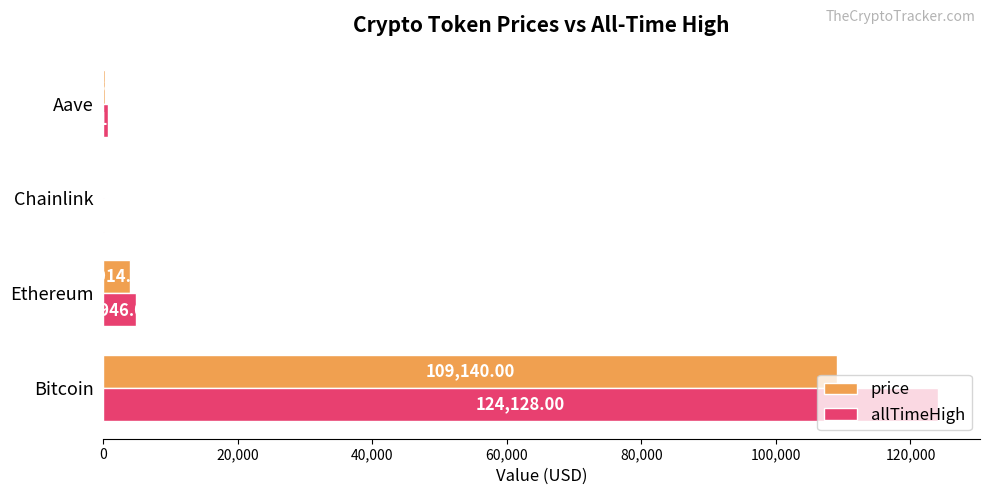

Which category has the highest value in the allTimeHigh series?

Bitcoin